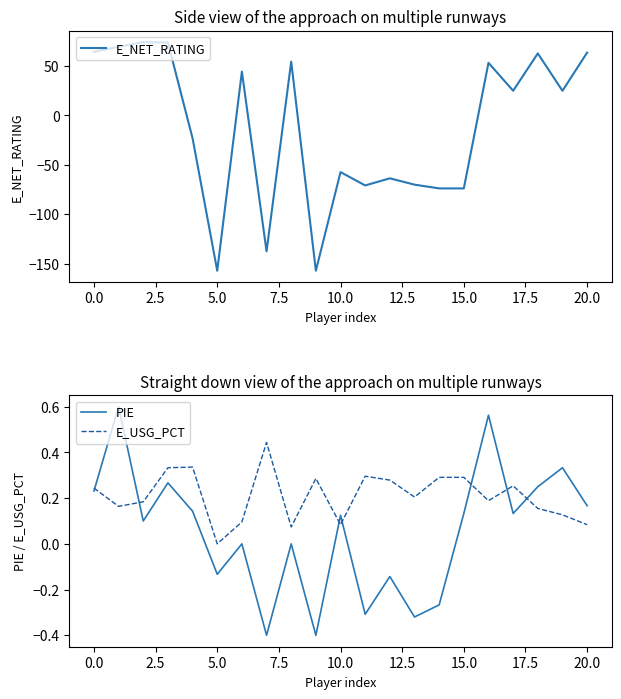

What is the sum of all E_NET_RATING values?

-273.6